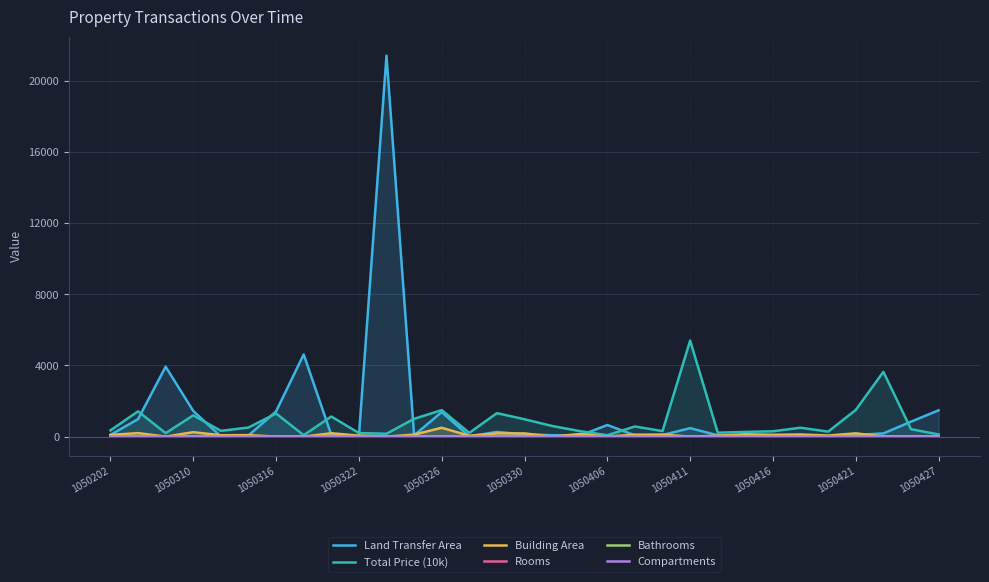

Which series has the largest range (max minus min)?

Land Transfer Area